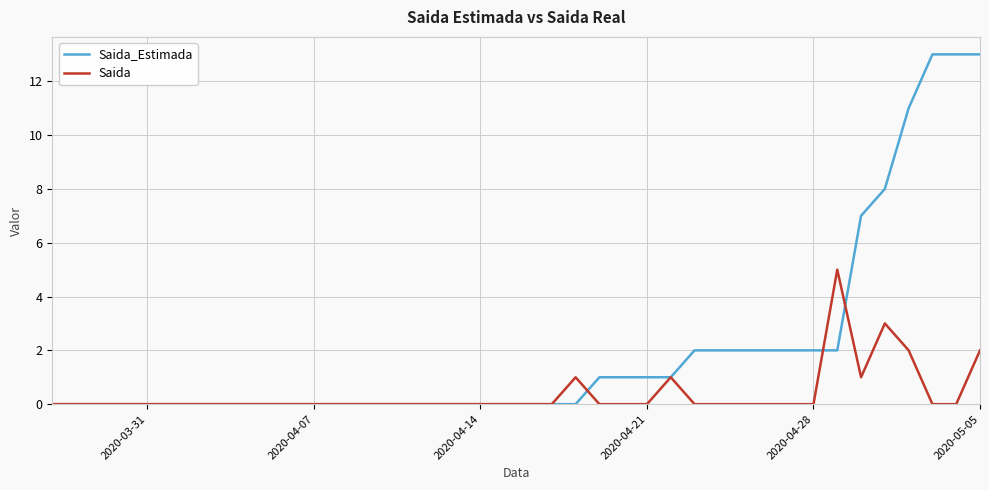

Which series has the widest spread of values?

Saida_Estimada